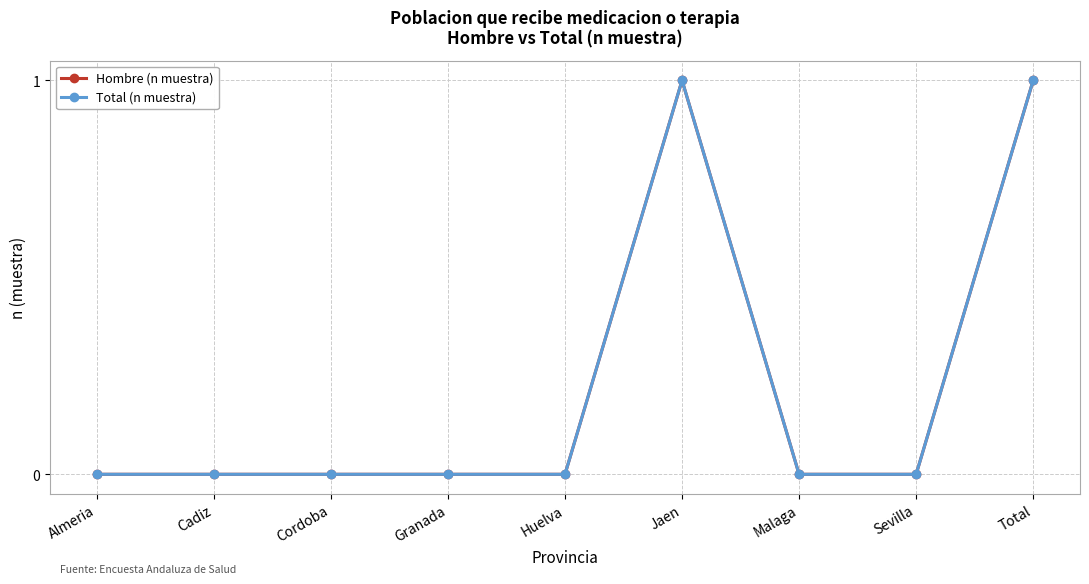

At which label is Total (n muestra) closest to 0?

Almeria